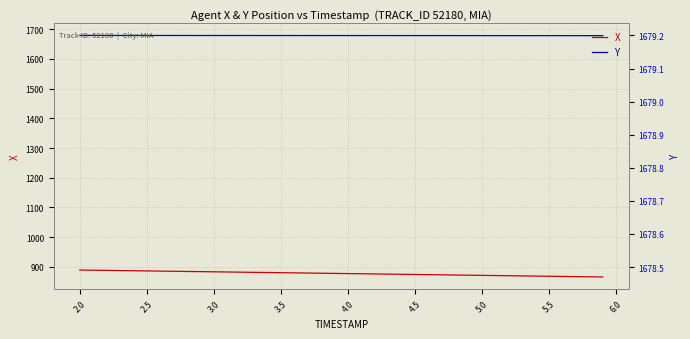

What is the average value of the X series?

877.7